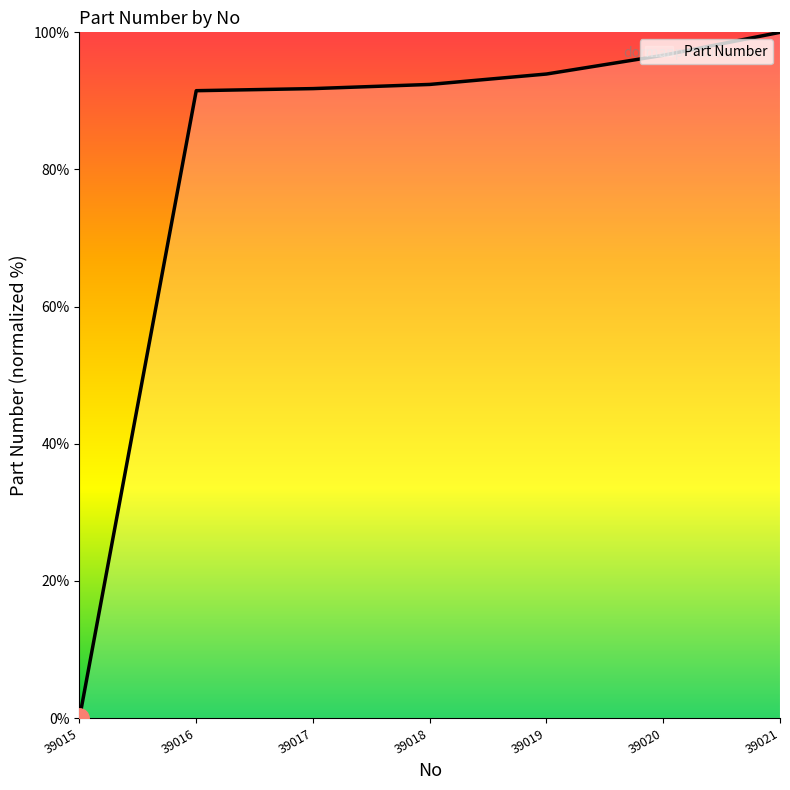

Which category has the highest value across all series?

39021